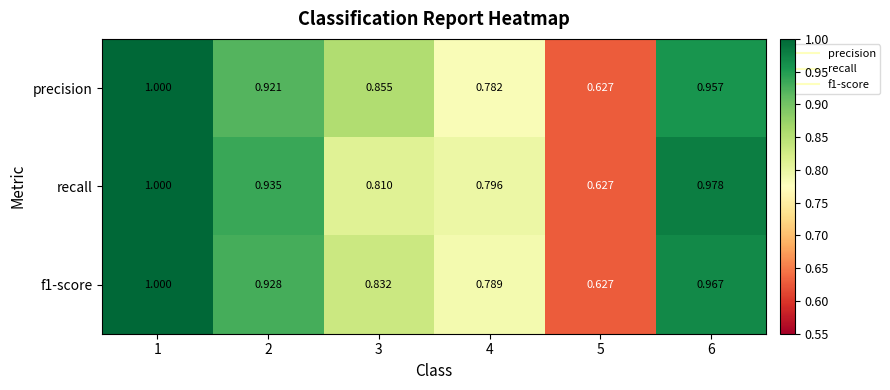

Is the value of recall at 4 greater than the value of precision at 4?

Yes